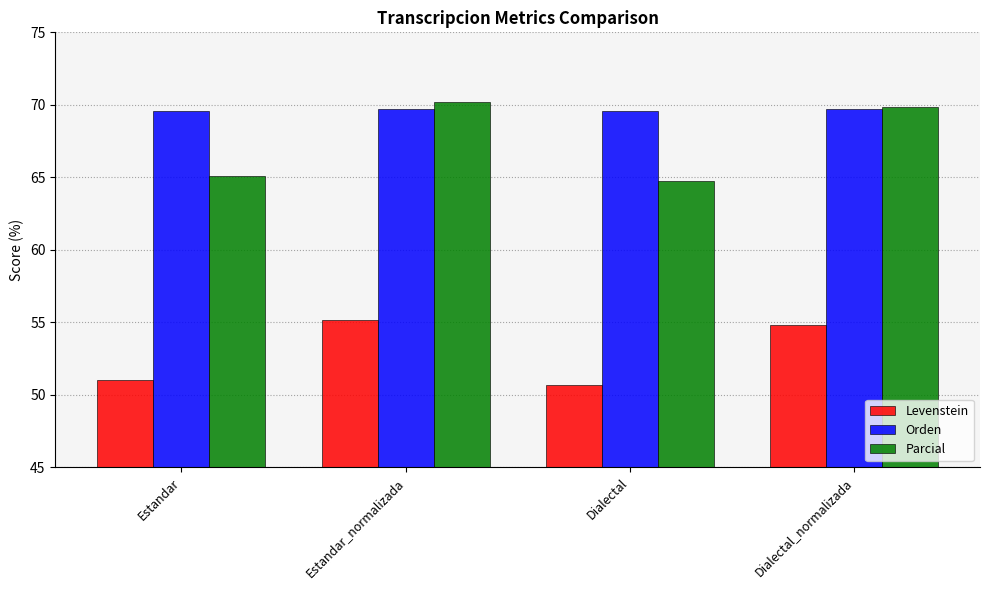

Is the value of Parcial at Estandar_normalizada greater than the value of Orden at Estandar?

Yes